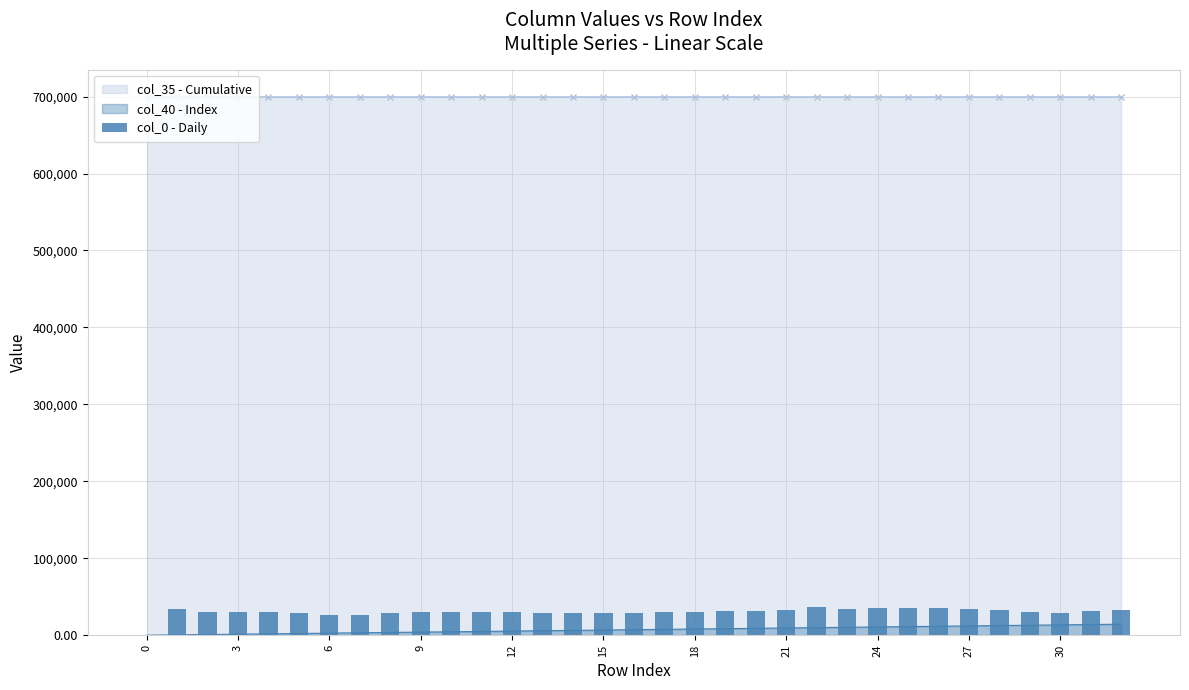

True or false: the data shows 9382.1 at 18.

False